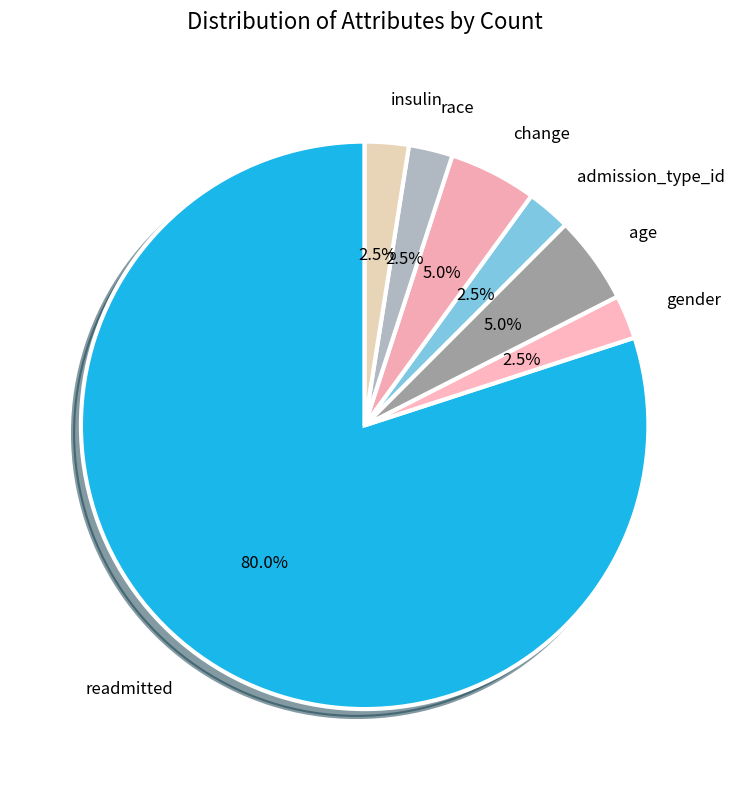

Is there a majority slice in this chart?

Yes